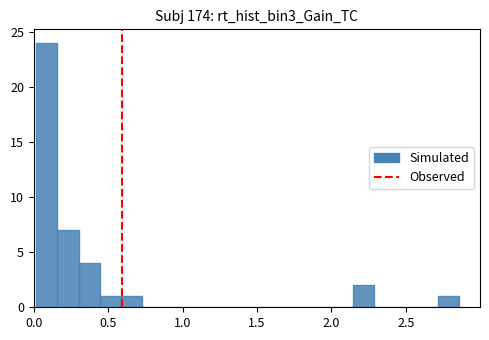

Around what value on the x-axis is the tallest bar? Give the approximate position of its centre, as read against the axis.

0.10